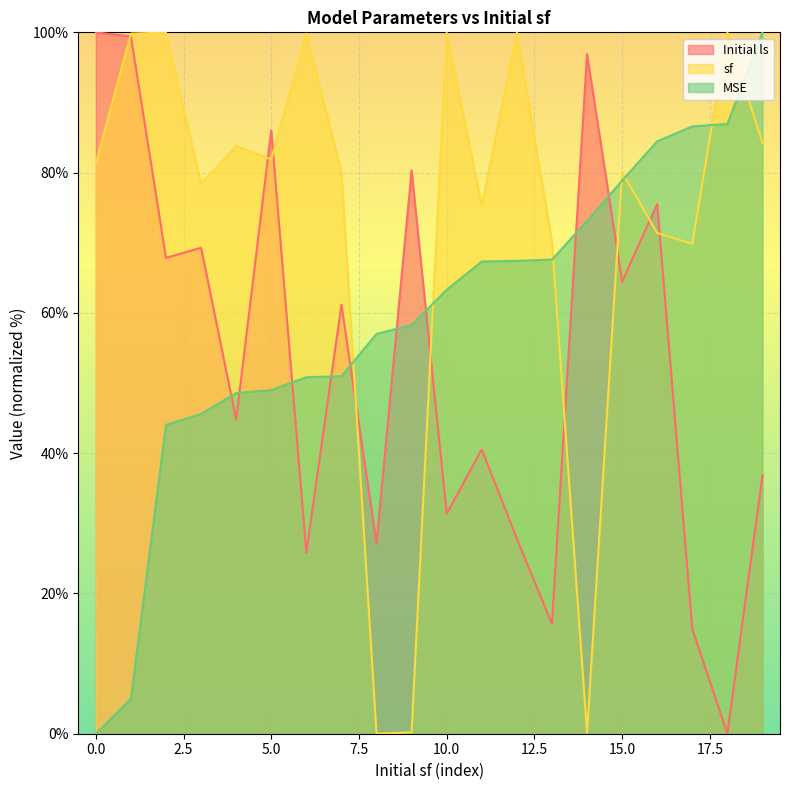

In sf, how many points are higher than both neighbors (excluding endpoints)?

7